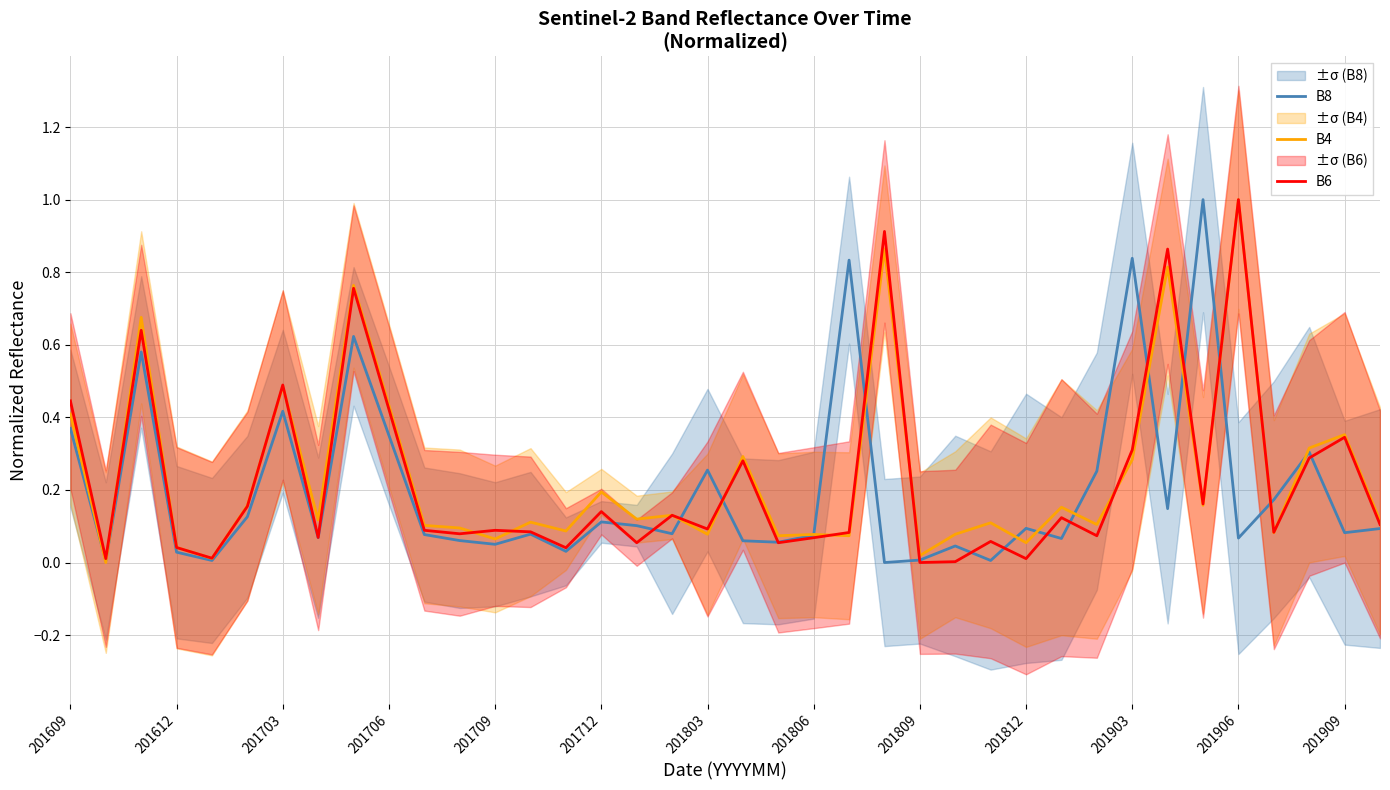

Reading right to left, extract all data points from this chart.

B8: 0.1	0.1	0.3	0.2	0.1	1.0	0.1	0.8	0.3	0.1	0.1	0.0	0.0	0.0	0.0	0.8	0.1	0.1	0.1	0.3	0.1	0.1	0.1	0.0	0.1	0.1	0.1	0.1	0.4	0.6	0.1	0.4	0.1	0.0	0.0	0.6	0.0	0.4
B4: 0.1	0.4	0.3	0.1	1.0	0.2	0.8	0.3	0.1	0.2	0.1	0.1	0.1	0.0	0.9	0.1	0.1	0.1	0.3	0.1	0.1	0.1	0.2	0.1	0.1	0.1	0.1	0.1	0.4	0.8	0.1	0.5	0.2	0.0	0.0	0.7	0.0	0.4
B6: 0.1	0.3	0.3	0.1	1.0	0.2	0.9	0.3	0.1	0.1	0.0	0.1	0.0	0.0	0.9	0.1	0.1	0.1	0.3	0.1	0.1	0.1	0.1	0.0	0.1	0.1	0.1	0.1	0.4	0.8	0.1	0.5	0.2	0.0	0.0	0.6	0.0	0.4